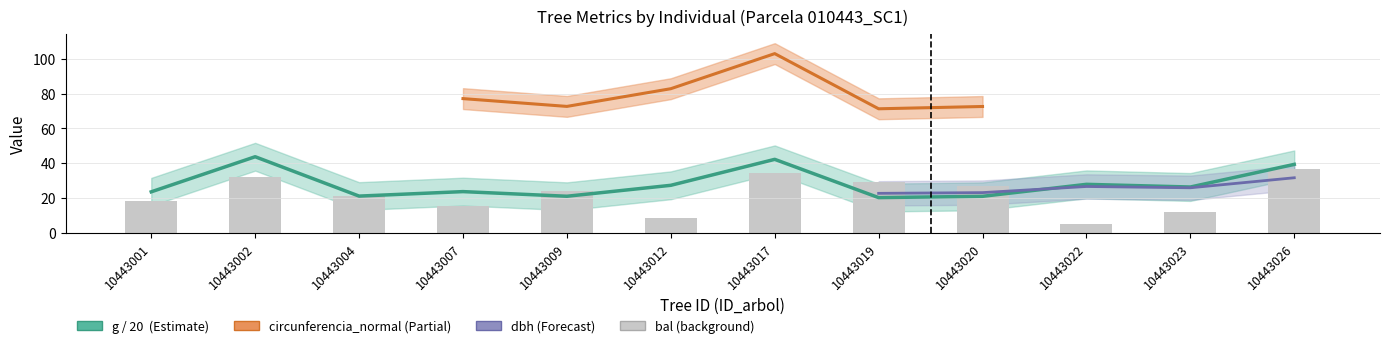

The bal series shows 36.9 at 10443026. True or false?

True